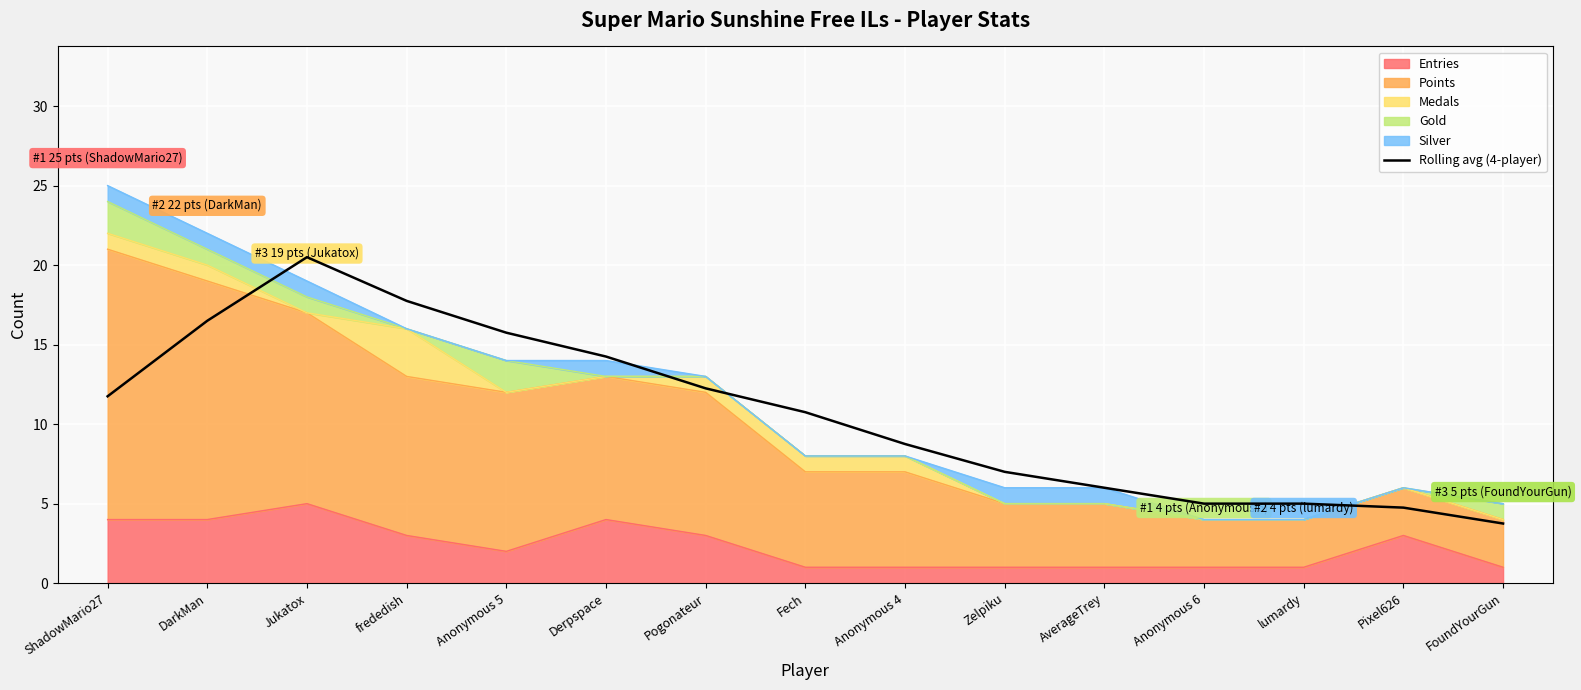

Which category has the highest value across all series?

Jukatox